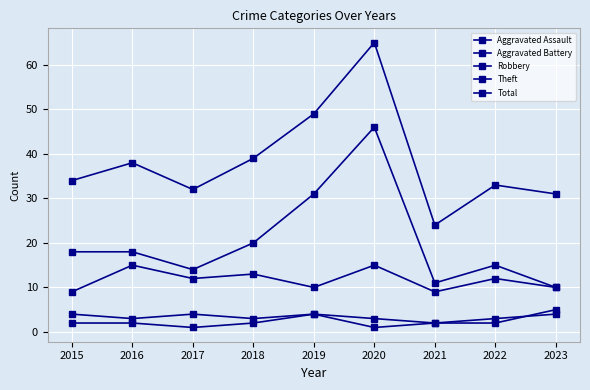

Reading left to right, list all the values displayed in this chart.

Aggravated Assault: 2015=2	2016=2	2017=1	2018=2	2019=4	2020=1	2021=2	2022=2	2023=5
Aggravated Battery: 2015=4	2016=3	2017=4	2018=3	2019=4	2020=3	2021=2	2022=3	2023=4
Robbery: 2015=9	2016=15	2017=12	2018=13	2019=10	2020=15	2021=9	2022=12	2023=10
Theft: 2015=18	2016=18	2017=14	2018=20	2019=31	2020=46	2021=11	2022=15	2023=10
Total: 2015=34	2016=38	2017=32	2018=39	2019=49	2020=65	2021=24	2022=33	2023=31